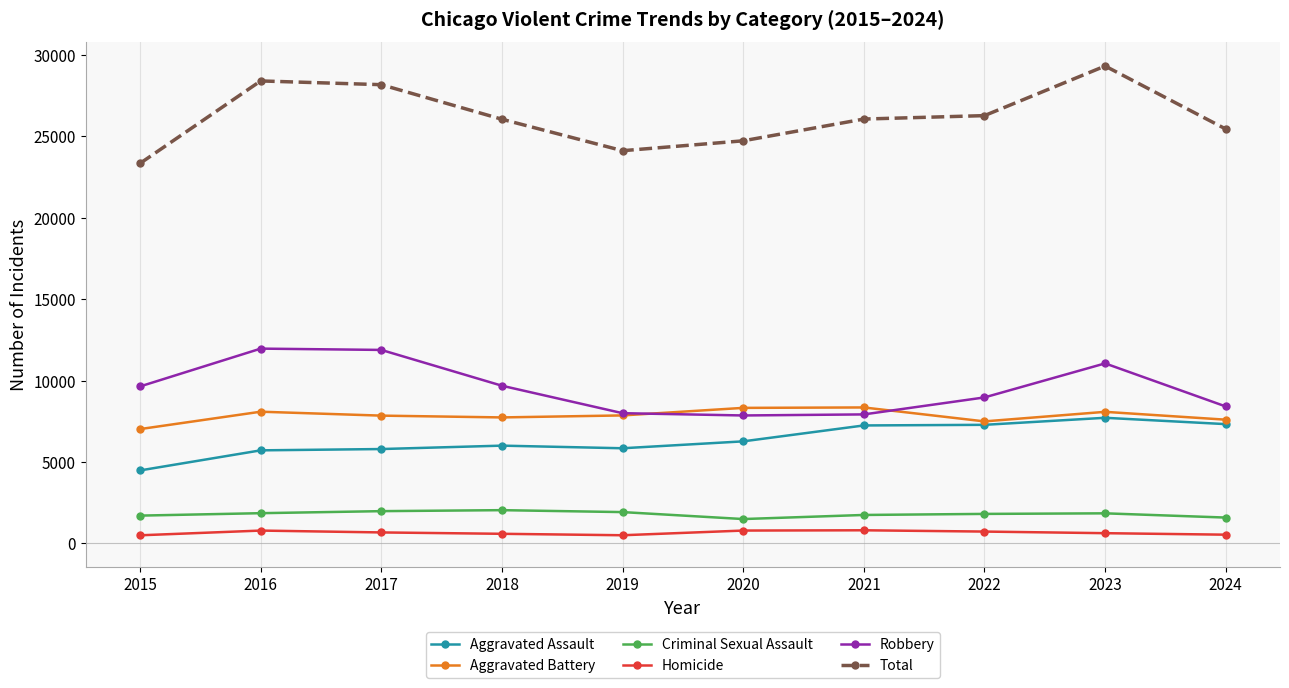

What is the value of the Criminal Sexual Assault point at the 5th from the left?

1921